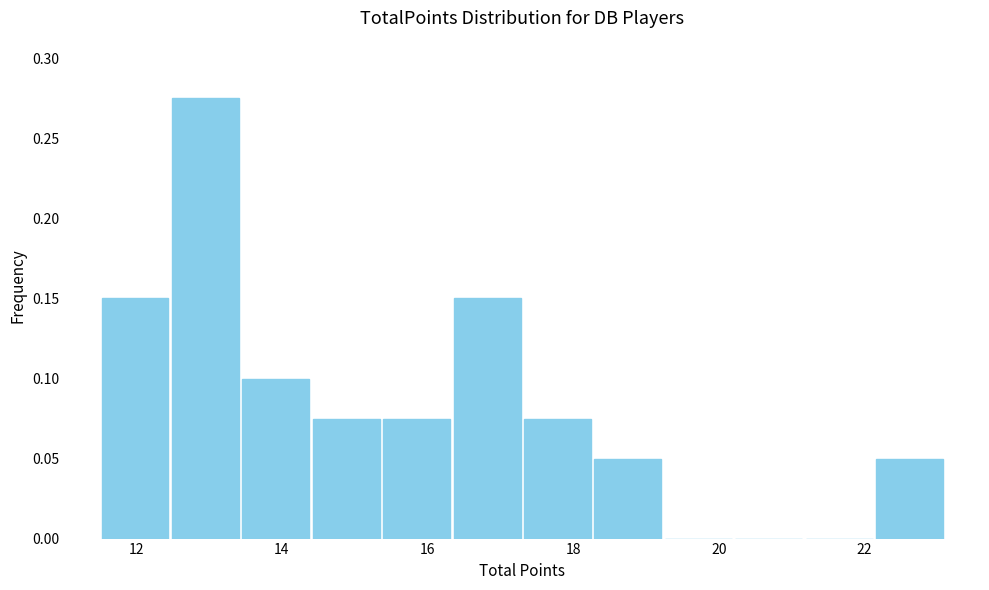

How tall is the bar that spans 15.4 to 16.4 on the x-axis? Neither the bar edges nor the heights are printed on the chart, so give them approximately, as read against the axes.

0.075